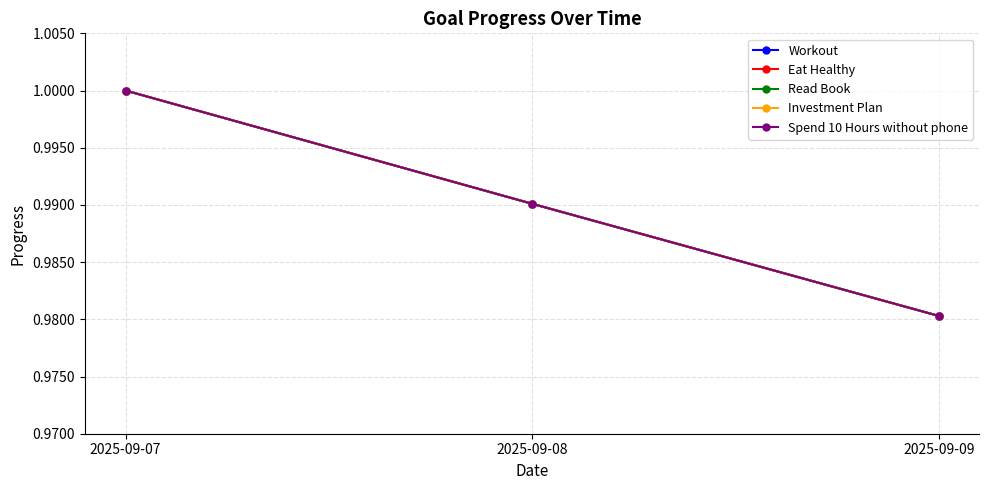

What is the sum of all Spend 10 Hours without phone values?

3.0